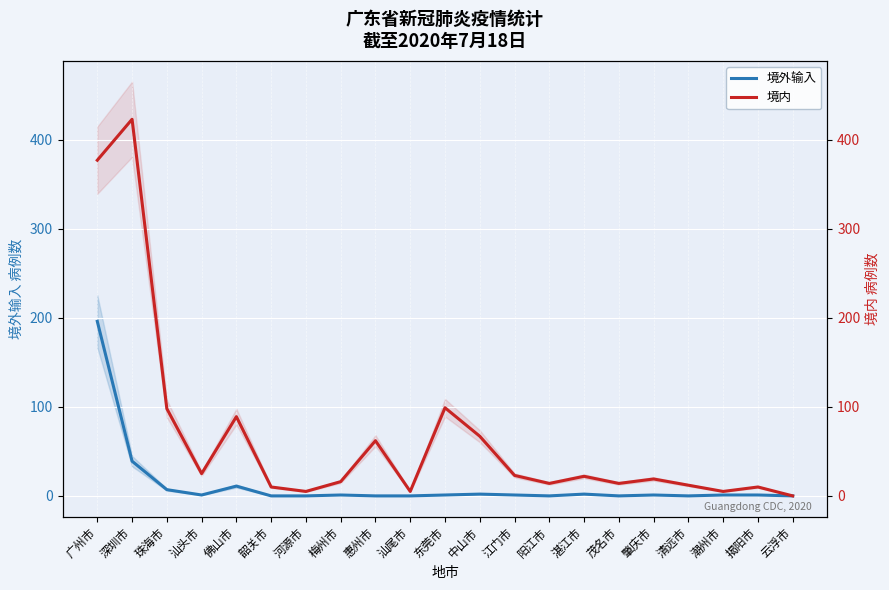

What is the difference between the highest and lowest values at 中山市?

65